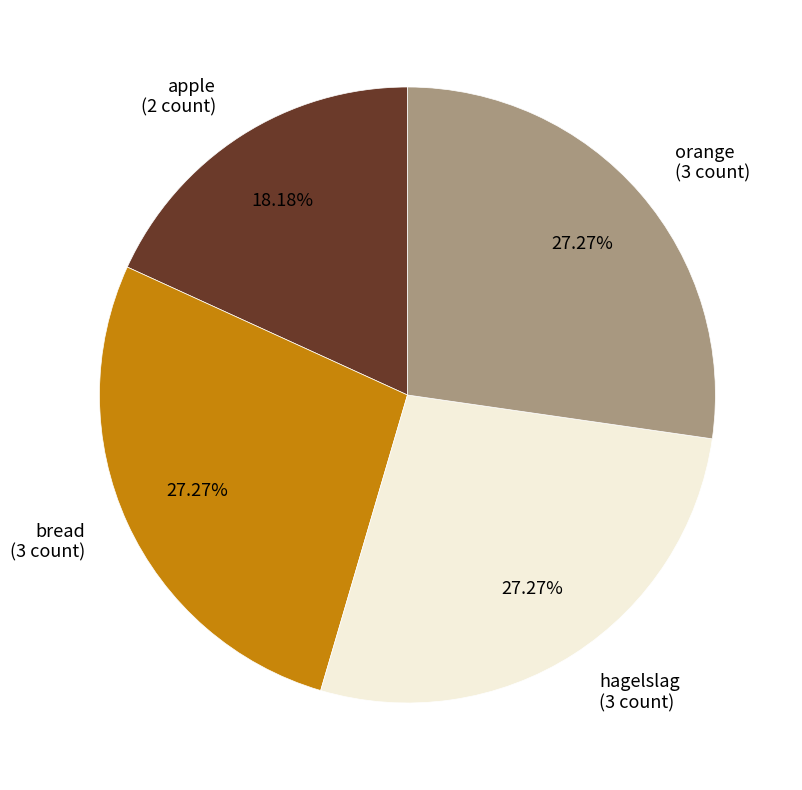

Count the number of slices in the pie.

4